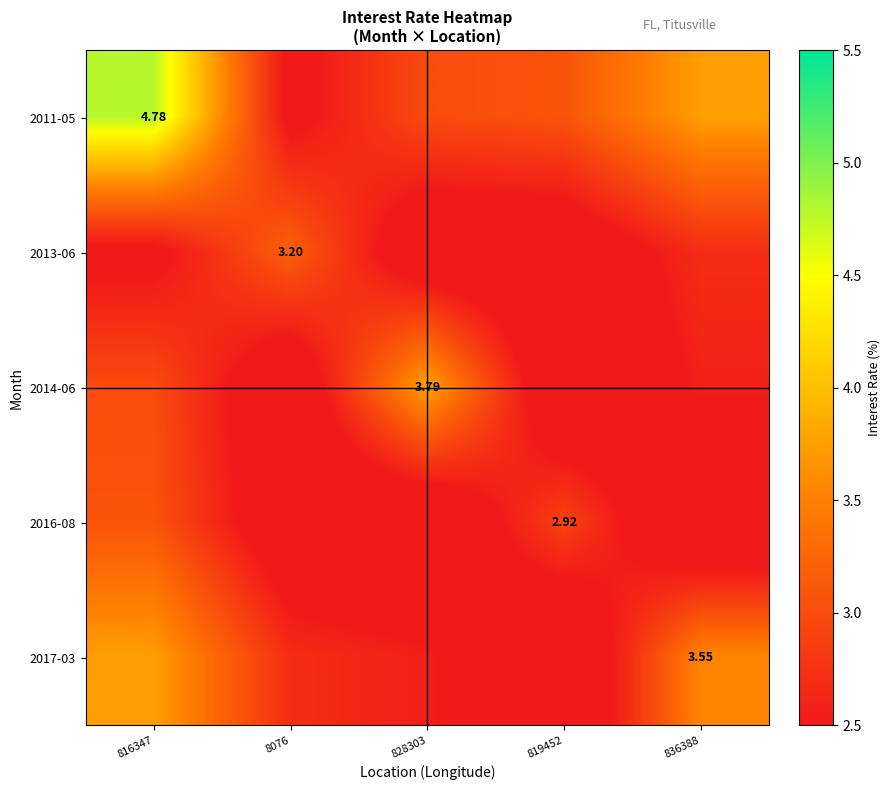

What is the sum of all 2014-06 values?

13.5